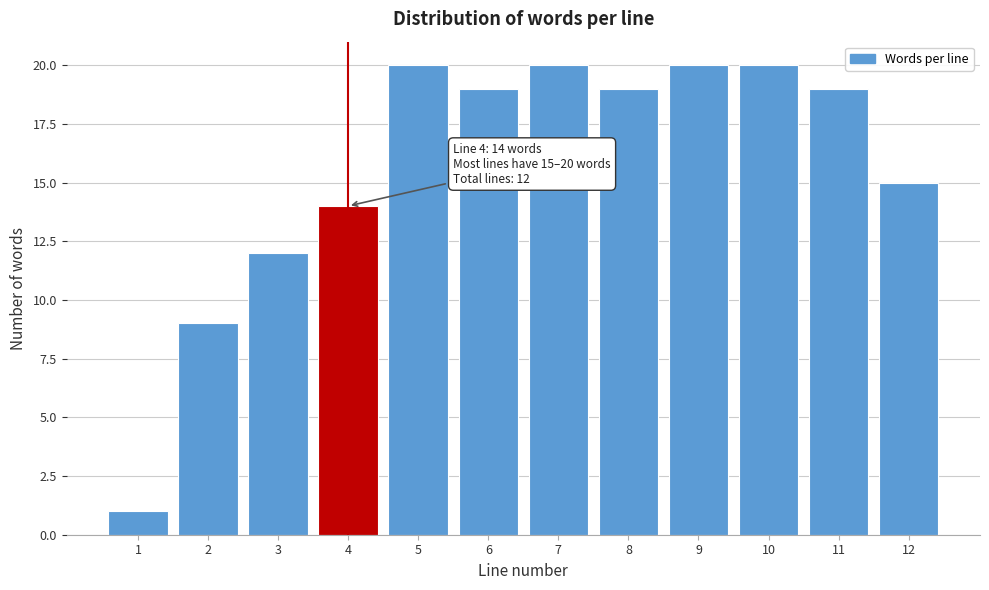

Reading right to left, extract all data points from this chart.

15	19	20	20	19	20	19	20	14	12	9	1